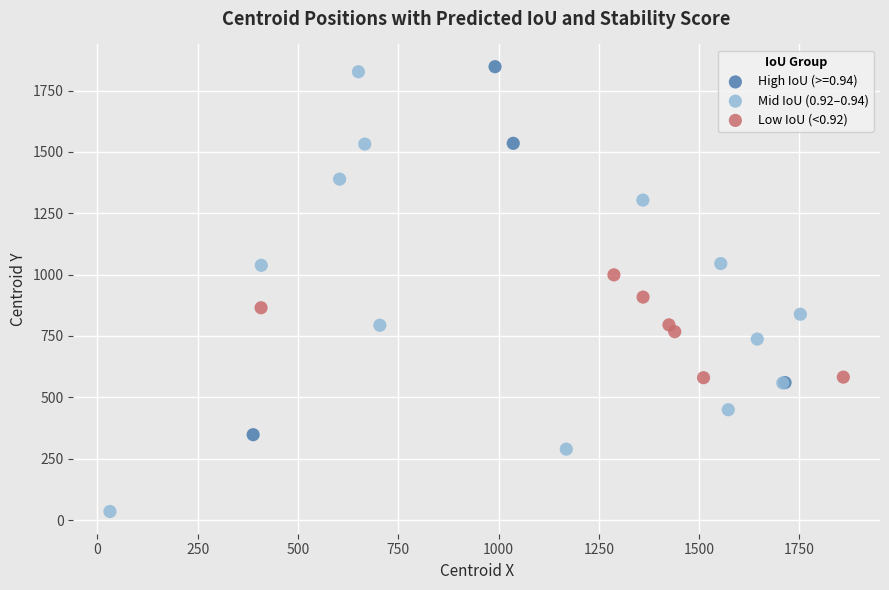

Which series contains the lowest Y value?

Mid IoU (0.92–0.94)